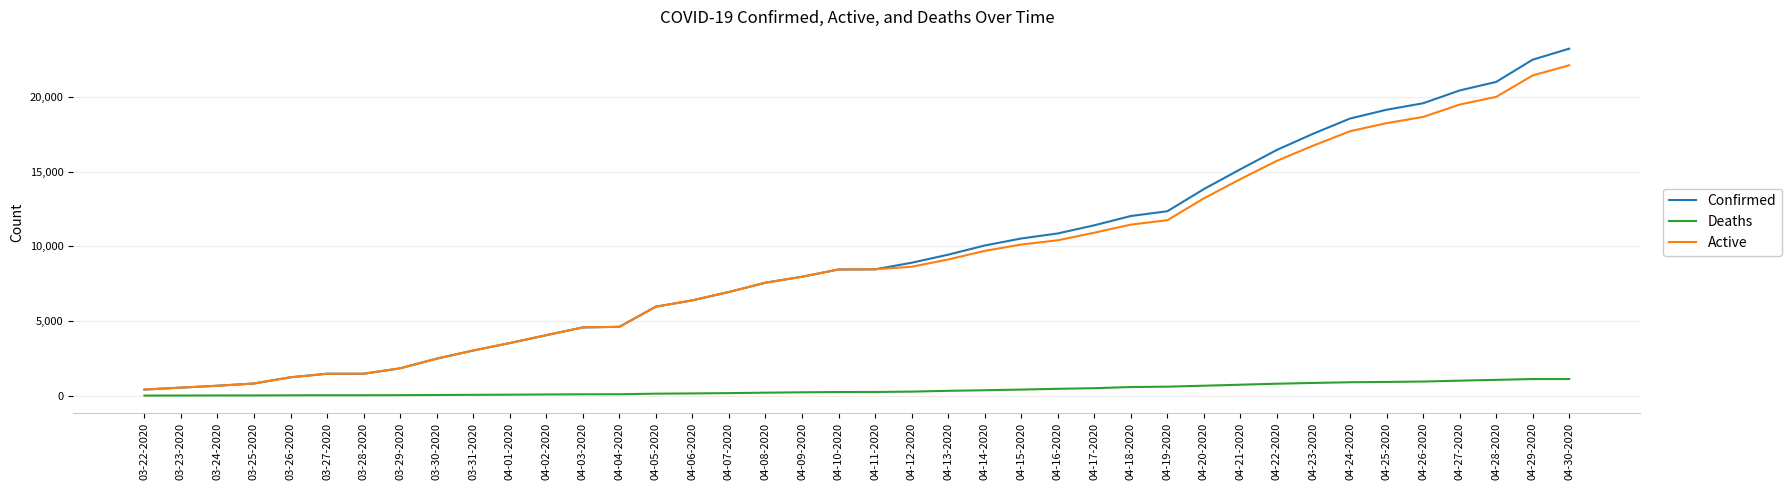

Rank the series by their maximum value, from highest to lowest.

Confirmed, Active, Deaths